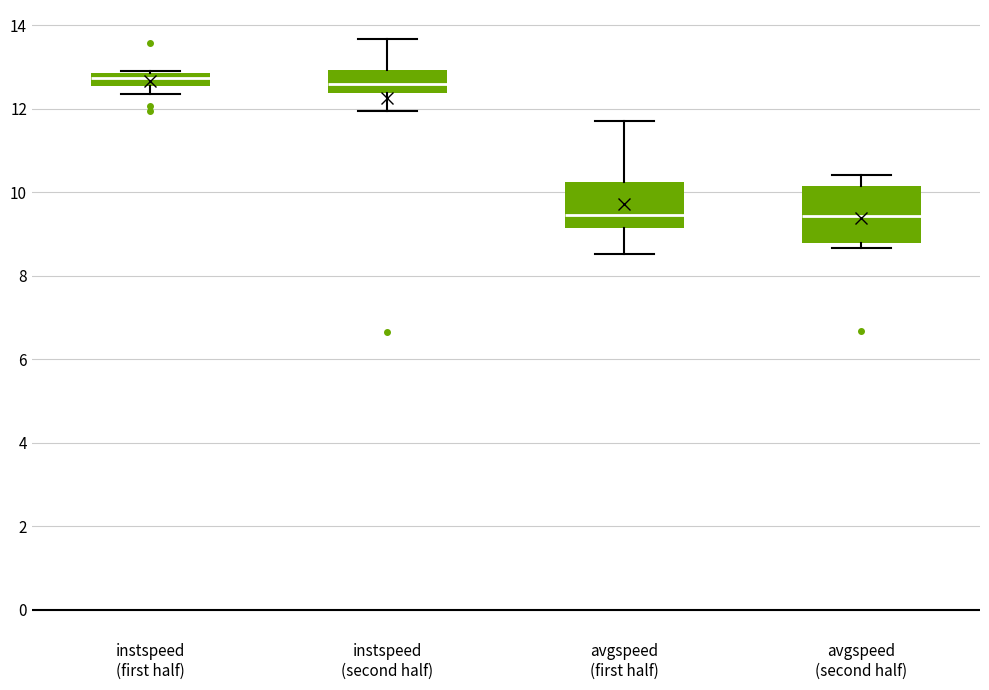

Reading left to right, read every box against the y-axis: the position of its median line, the range the box covers, and the ends of its whiskers. The values are not printed on the chart, so give them approximately, as read against the axis.

instspeed (first half): median 12.8 (inside the box), box 12.6 to 12.8, whiskers 12.4 to 12.8
instspeed (second half): median 12.6, box 12.4 to 13.0, whiskers 12.0 to 13.6
avgspeed (first half): median 9.4, box 9.2 to 10.2, whiskers 8.6 to 11.6
avgspeed (second half): median 9.4, box 8.8 to 10.2, whiskers 8.6 to 10.4